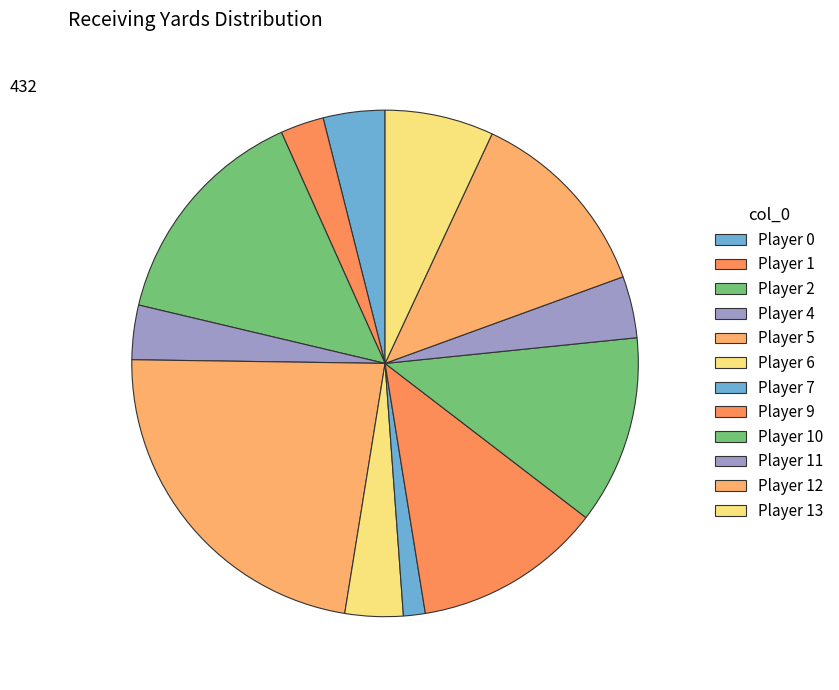

How many segments does this pie chart have?

12